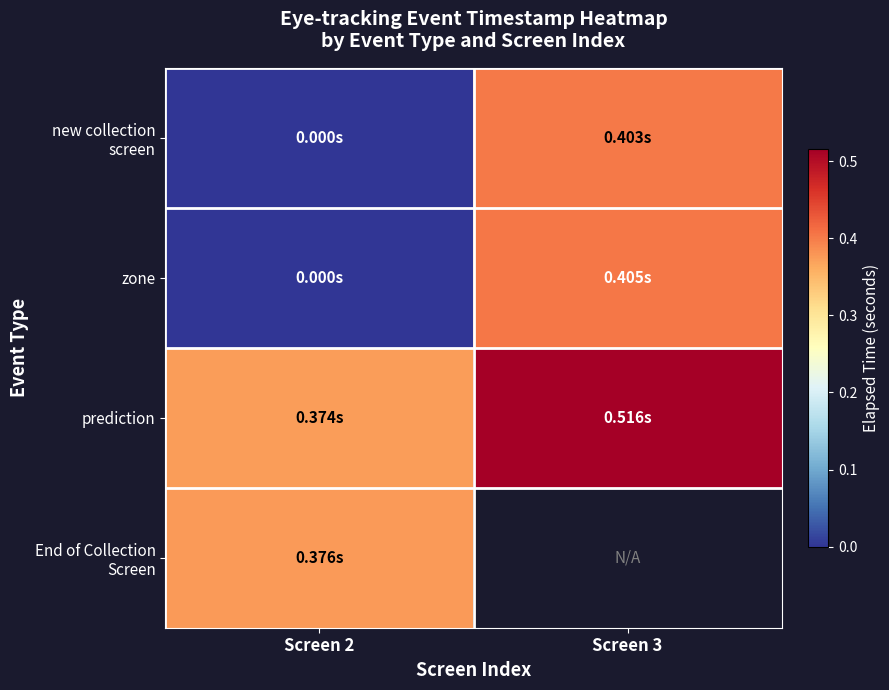

What is the average value of the zone series?

0.2